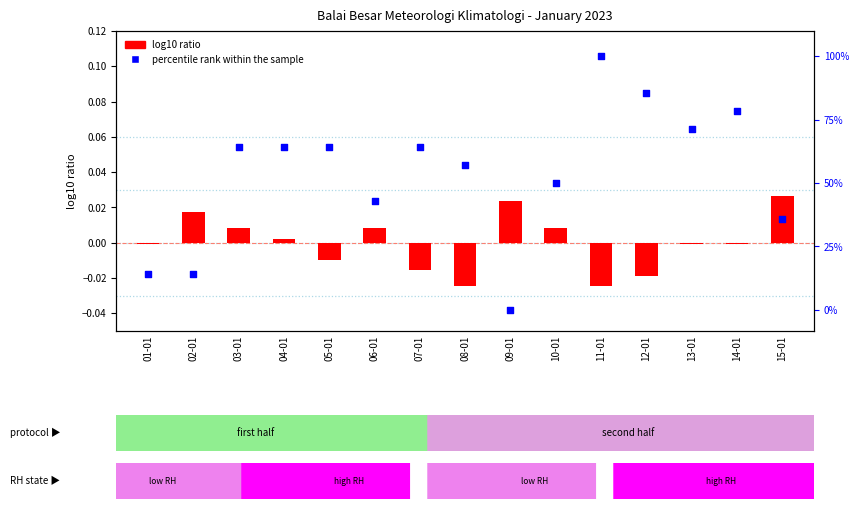

What is the total value across all series at 02-01?

0.2